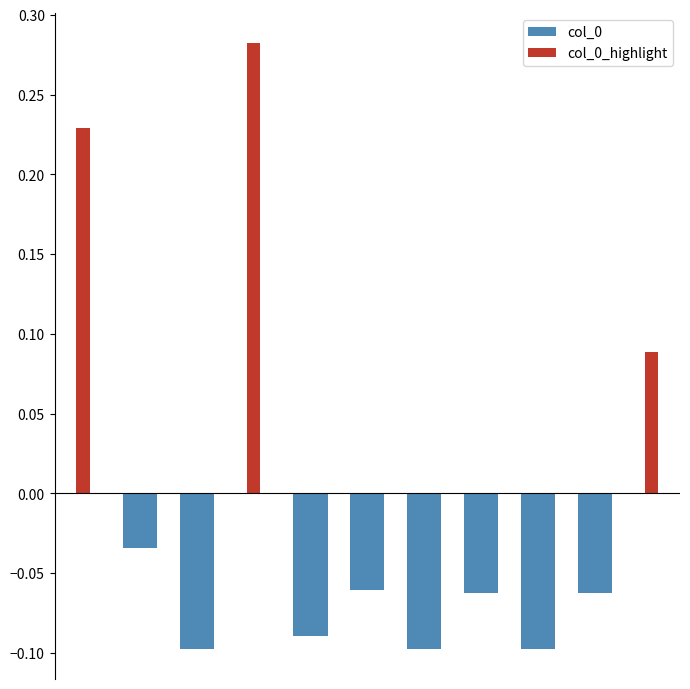

Is the value of col_0 at 9 greater than the value of col_0_highlight at 8?

No